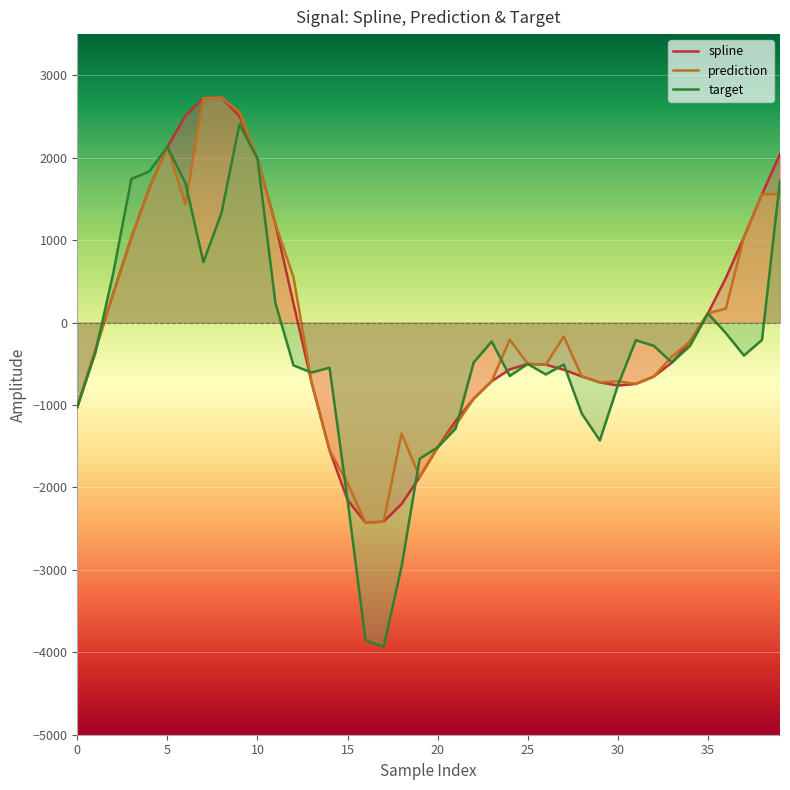

Rank the series by their maximum value, from lowest to highest.

target, spline, prediction